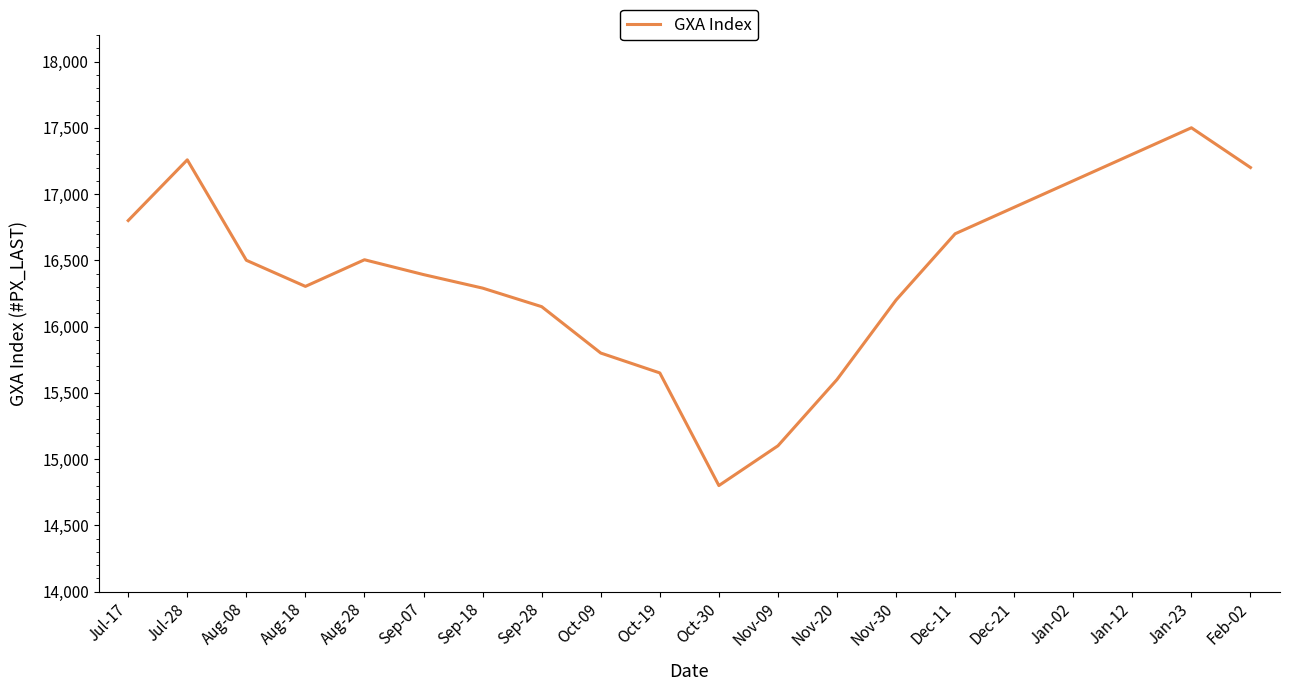

What is the sum of the values at Dec-21 and Nov-20?

32500